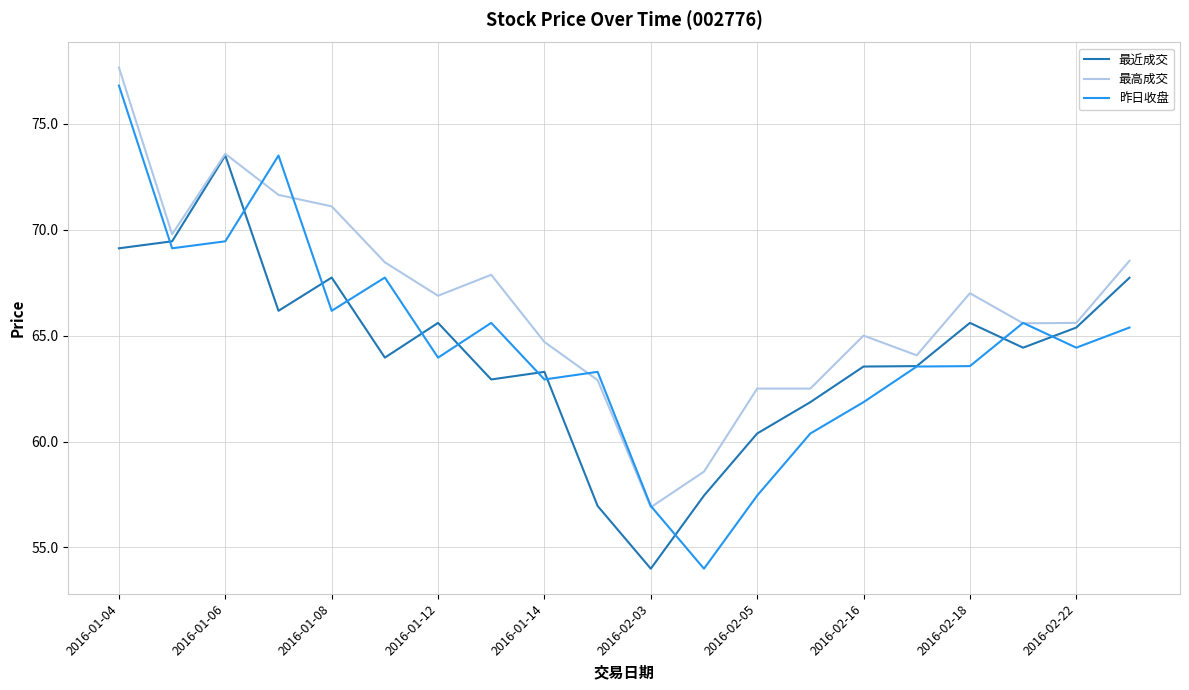

List the series in order of their overall mean, lowest first.

最近成交, 昨日收盘, 最高成交